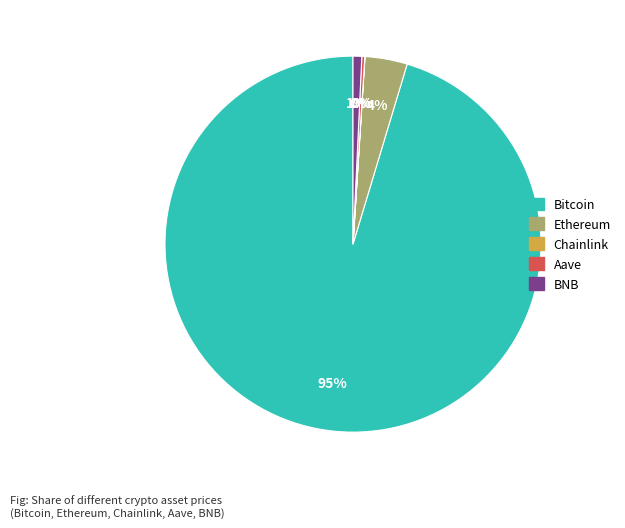

What is the largest slice in the pie chart?

Bitcoin